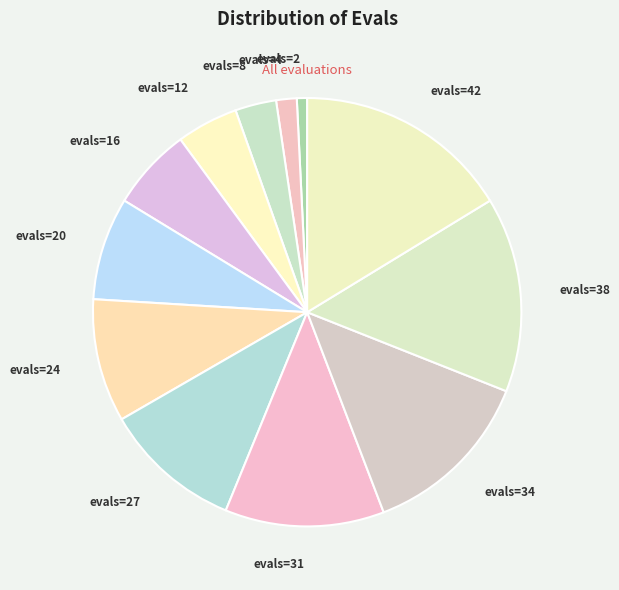

What is the ratio of the value at evals=12 to the value at evals=4?

3.0